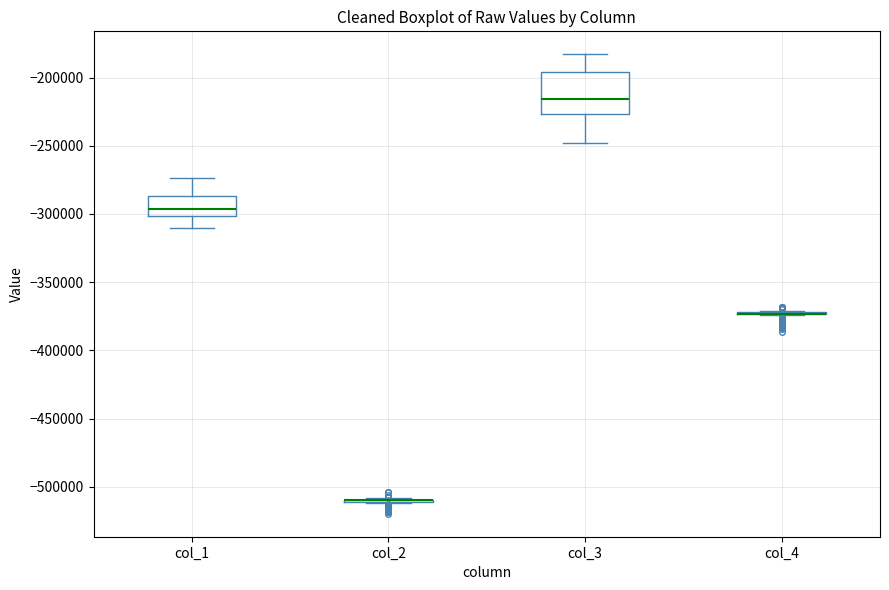

Reading left to right, read every box against the y-axis: the position of its median line, the range the box covers, and the ends of its whiskers. The values are not printed on the chart, so give them approximately, as read against the axis.

col_1: median -295000, box -300000 to -285000, whiskers -310000 to -275000
col_2: box collapsed to a line at -510000, whiskers -510000 to -510000
col_3: median -215000, box -225000 to -195000, whiskers -250000 to -185000
col_4: box collapsed to a line at -375000, whiskers -375000 to -370000